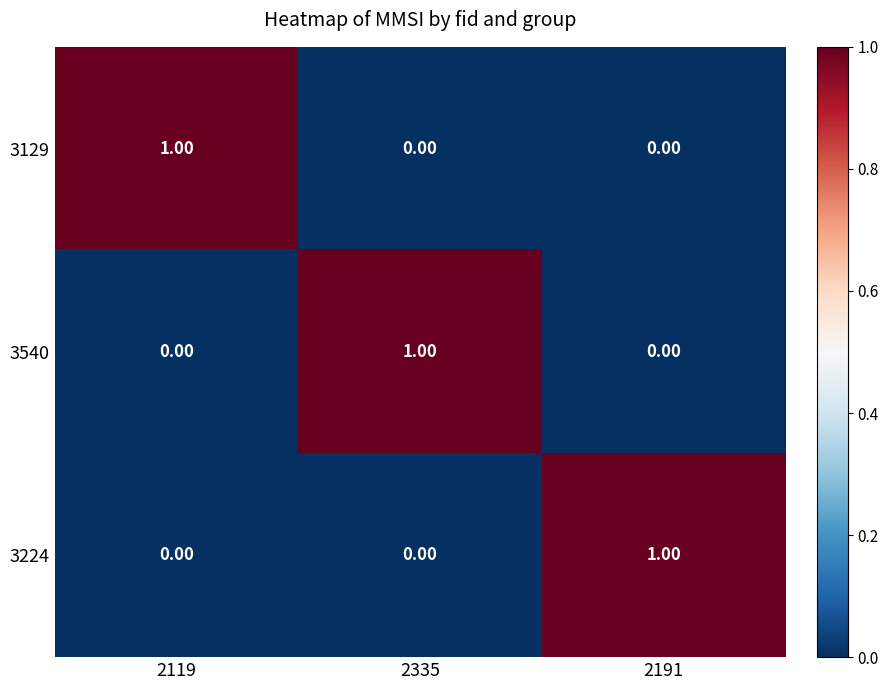

At how many categories does at least one series exceed 0?

3